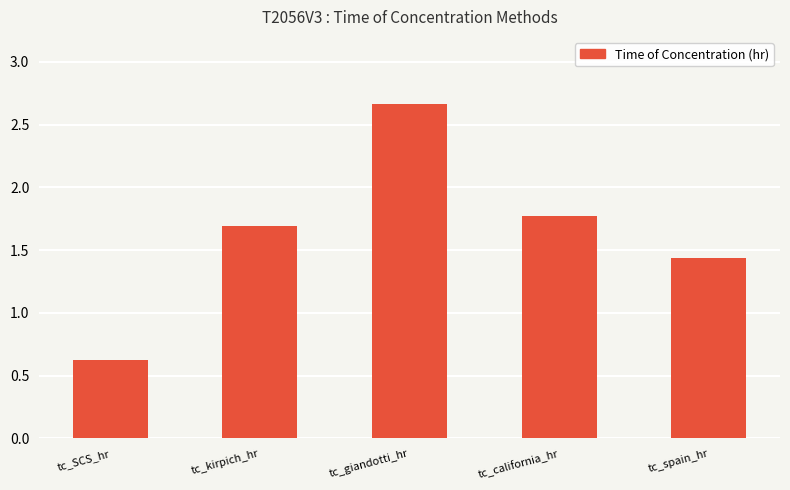

List the labels in order of value, smallest first.

tc_SCS_hr, tc_spain_hr, tc_kirpich_hr, tc_california_hr, tc_giandotti_hr